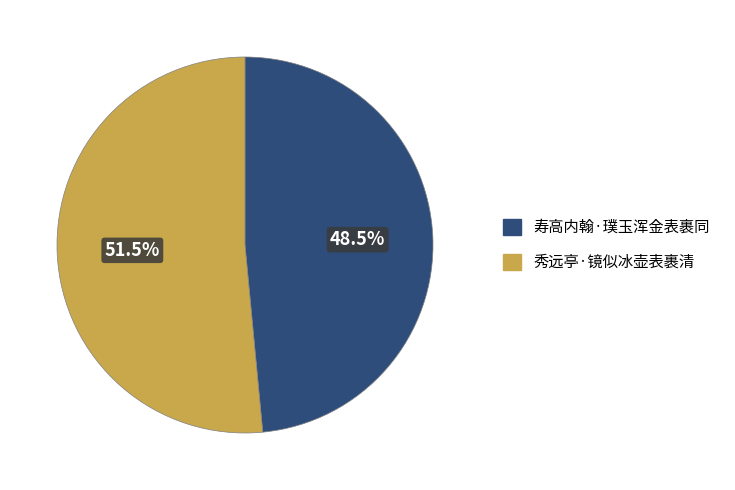

Is it true that 寿高内翰·璞玉浑金表裹同 is 48% of the pie?

True